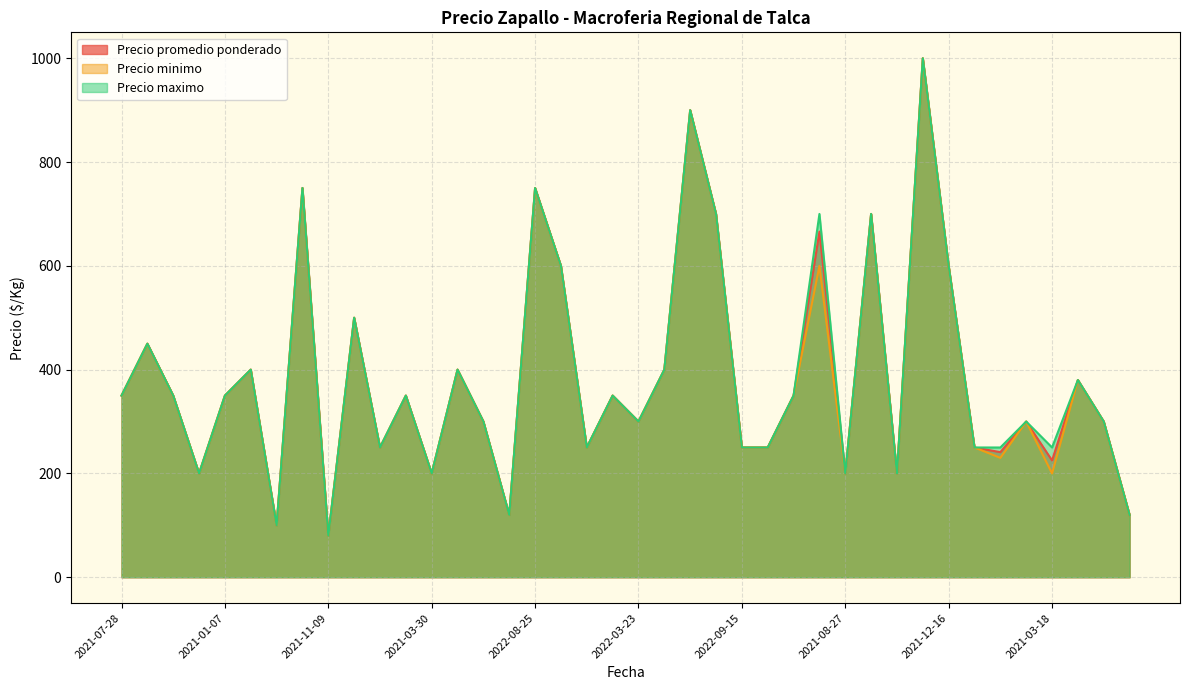

Reading left to right, what are all the values shown in this chart?

Precio promedio ponderado: 350	450	350	200	350	400	100	750	80	500	250	350	200	400	300	120	750	600	250	350	300	400	900	700	250	250	350	666	200	700	200	1000	600	250	241	300	225	380	300	120
Precio minimo: 350	450	350	200	350	400	100	750	80	500	250	350	200	400	300	120	750	600	250	350	300	400	900	700	250	250	350	600	200	700	200	1000	600	250	230	300	200	380	300	120
Precio maximo: 350	450	350	200	350	400	100	750	80	500	250	350	200	400	300	120	750	600	250	350	300	400	900	700	250	250	350	700	200	700	200	1000	600	250	250	300	250	380	300	120